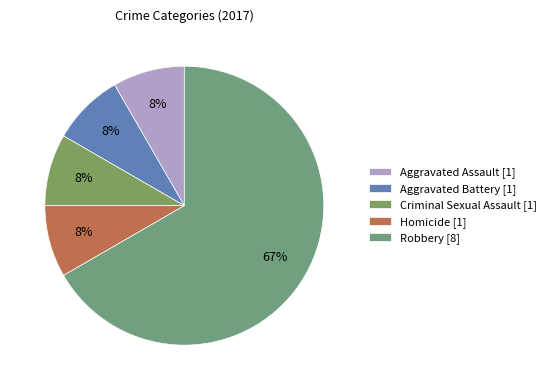

Count the number of slices in the pie.

5